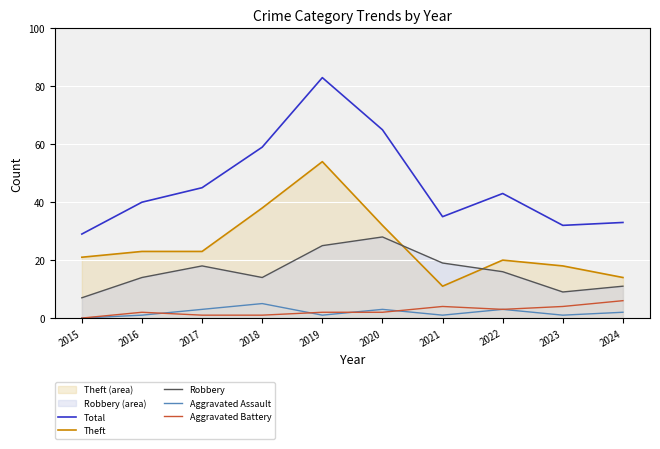

What are all the series names shown in the legend?

Total, Theft, Robbery, Aggravated Assault, Aggravated Battery